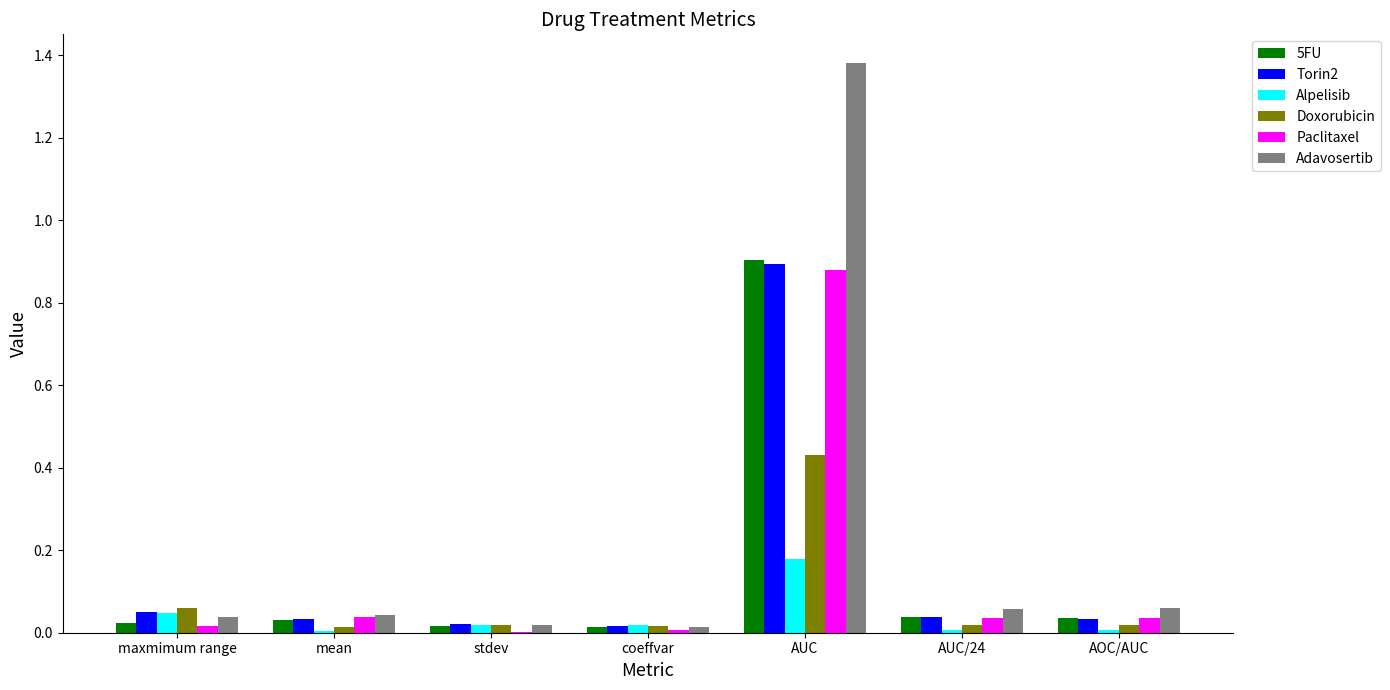

At which category is the sum across all series the highest?

AUC